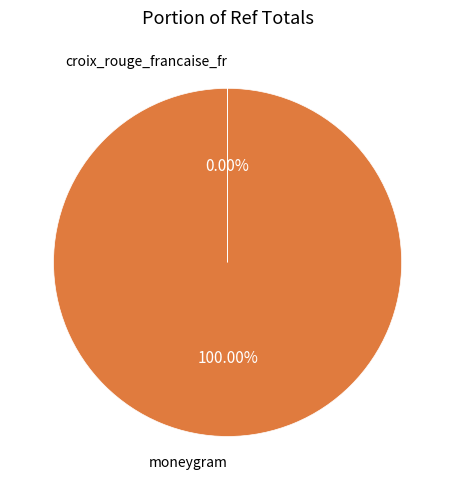

Which slice is the largest?

moneygram